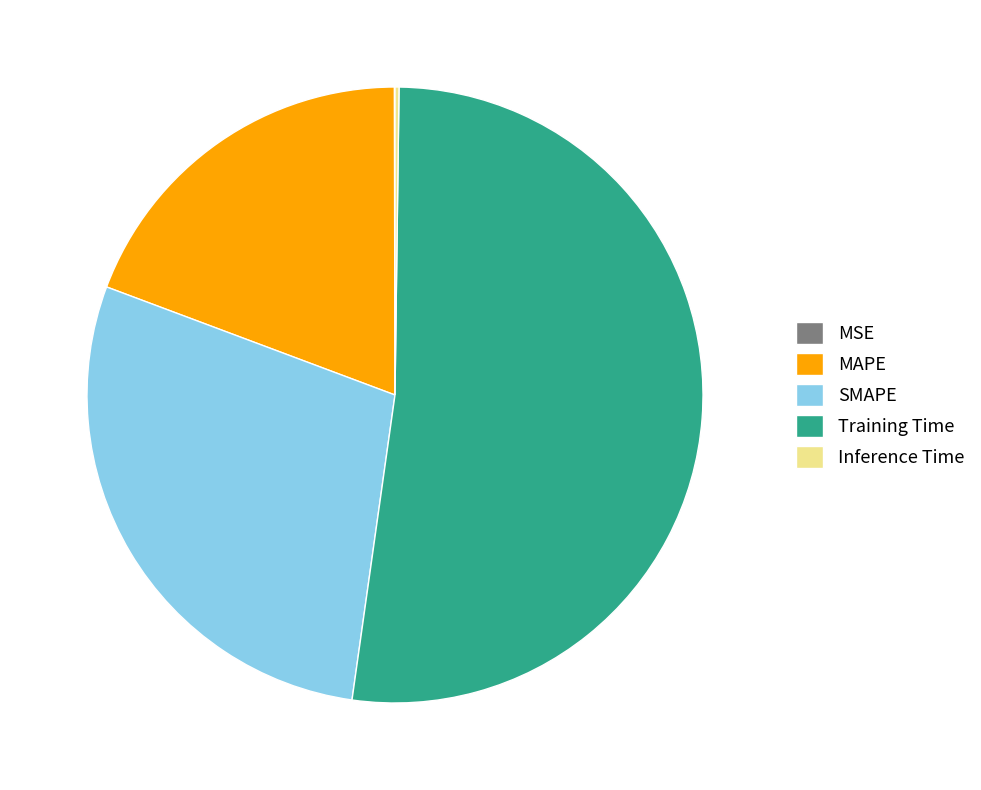

Is there any slice that represents more than half of the pie?

Yes